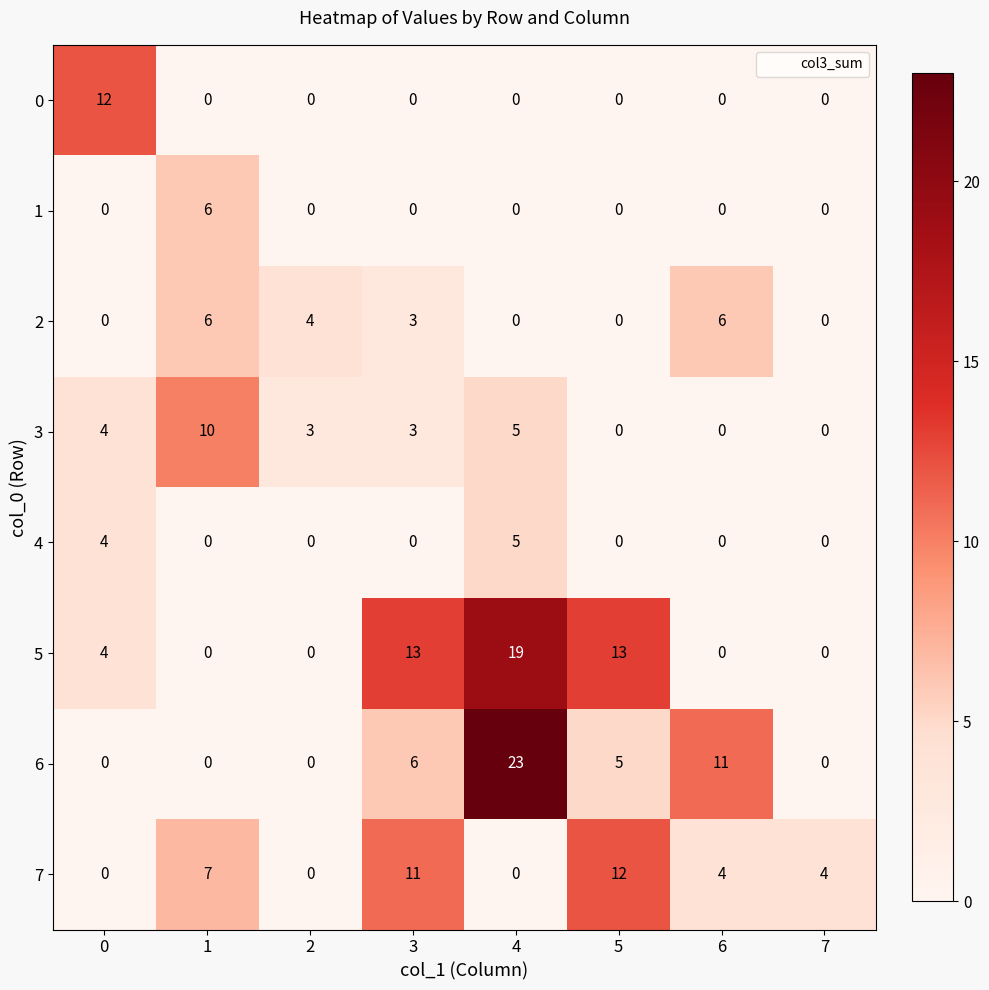

What is the sum of all 1 values?

6